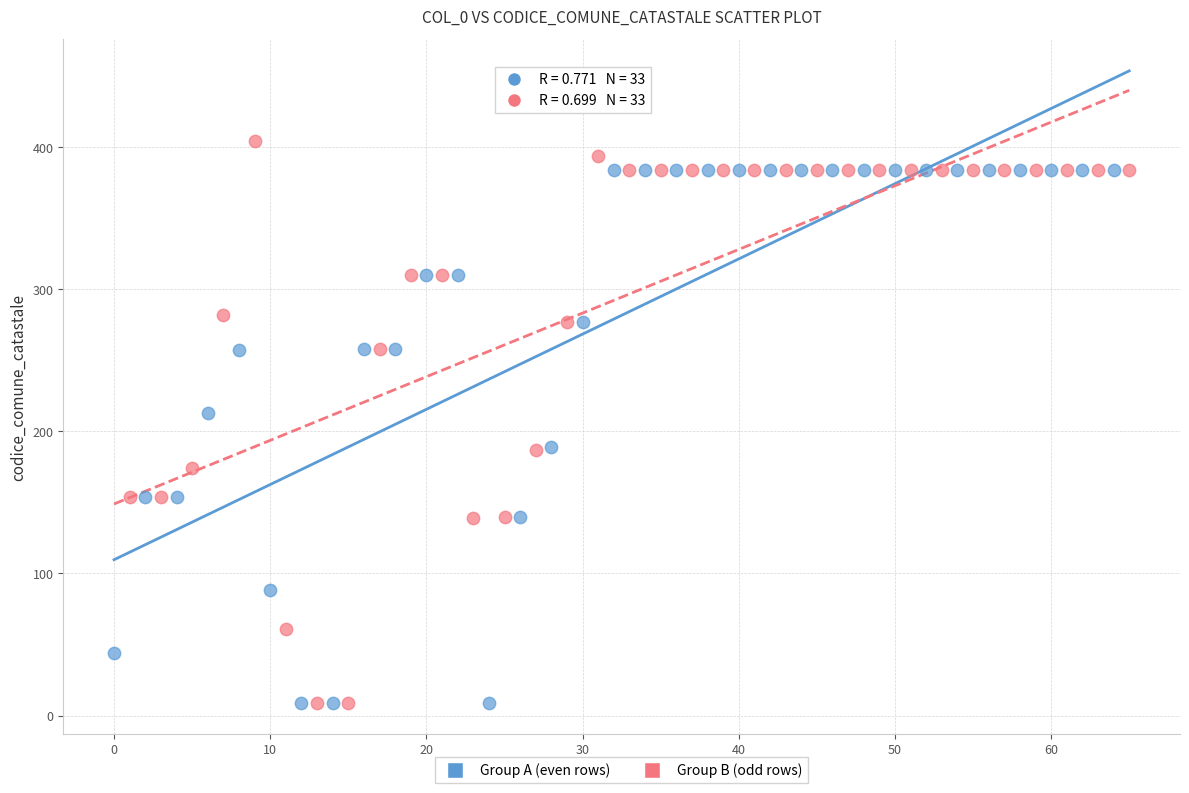

Which series reaches the maximum Y coordinate?

Group B (odd rows)